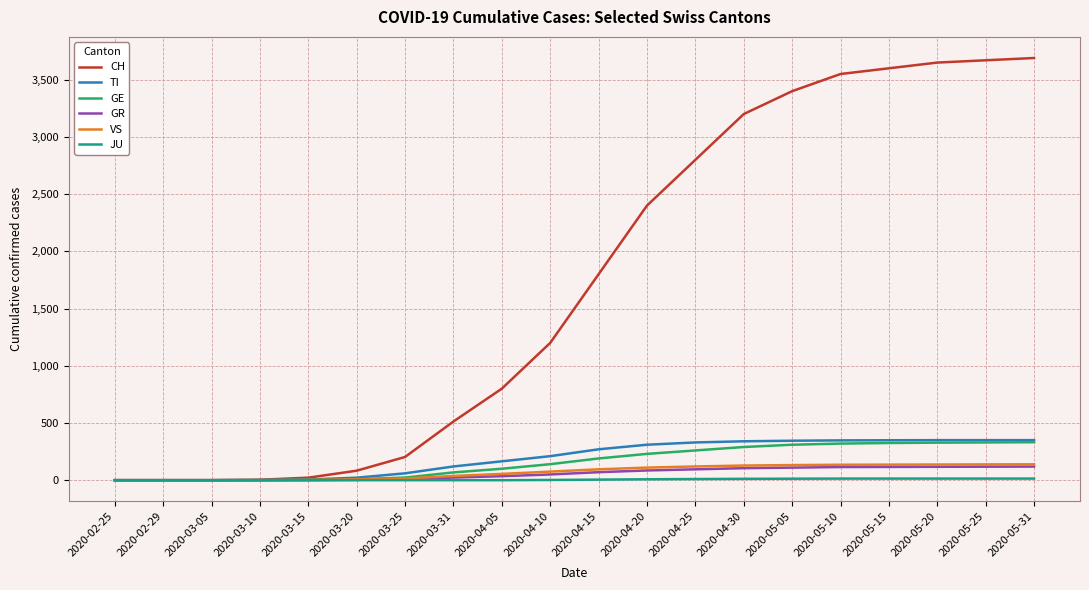

How many lines are shown in the chart?

6